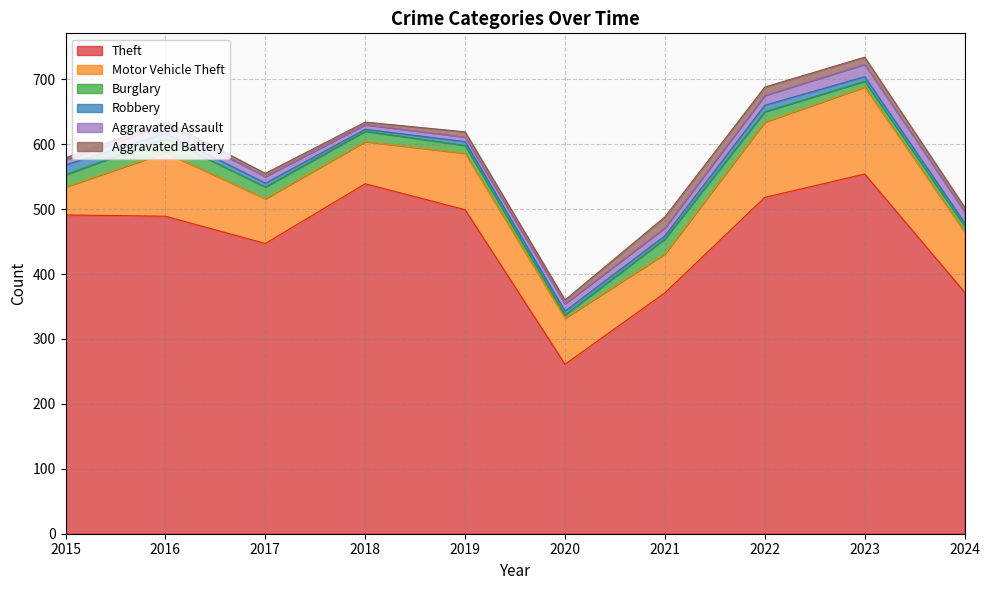

Between 2018 and 2023, which series saw the biggest shift?

Motor Vehicle Theft